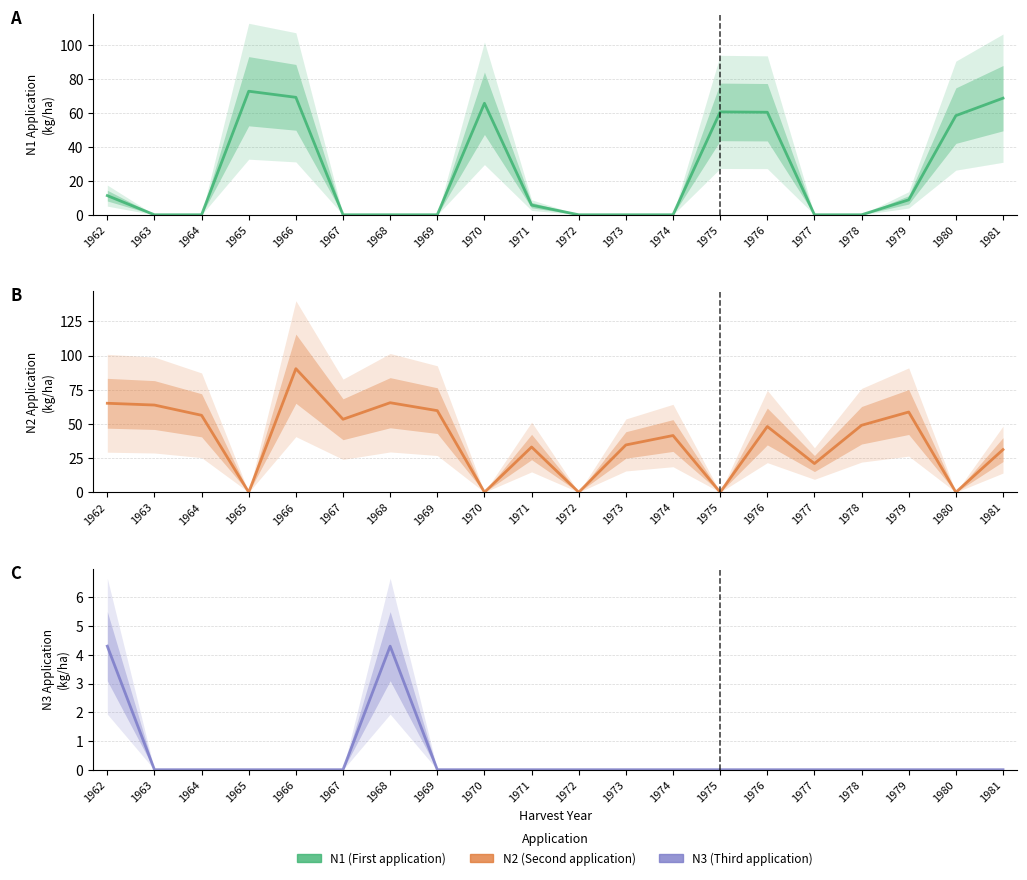

What are all the series names shown in the legend?

N1, N2, N3